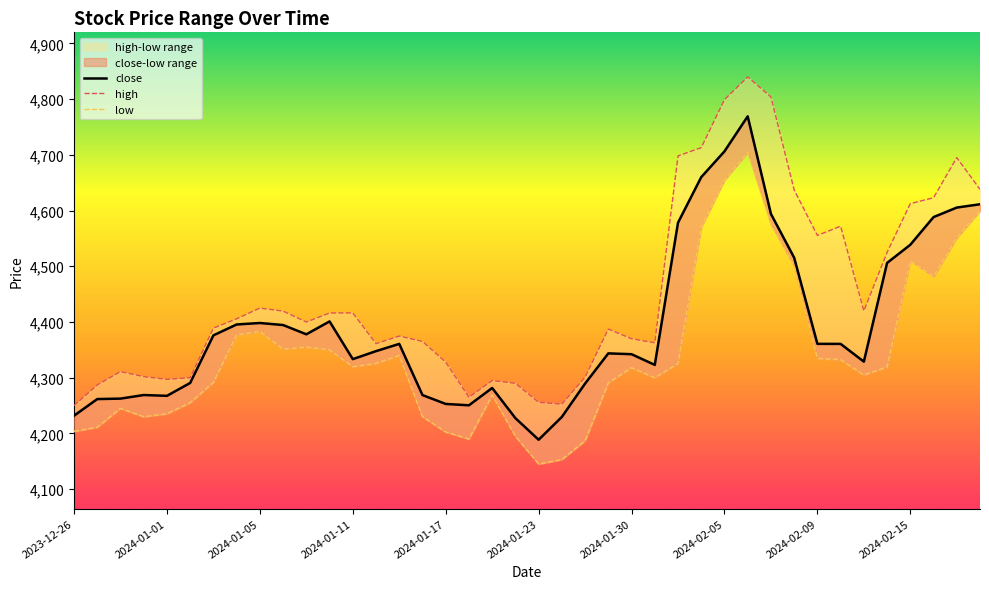

What is the approximate value of high at 38?

4695.0